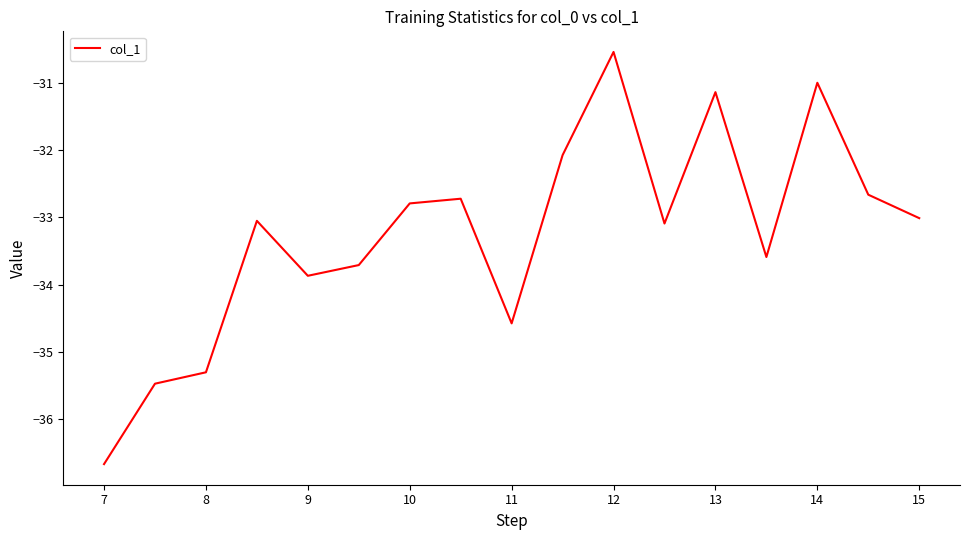

What is the minimum value shown in the chart?

-36.7